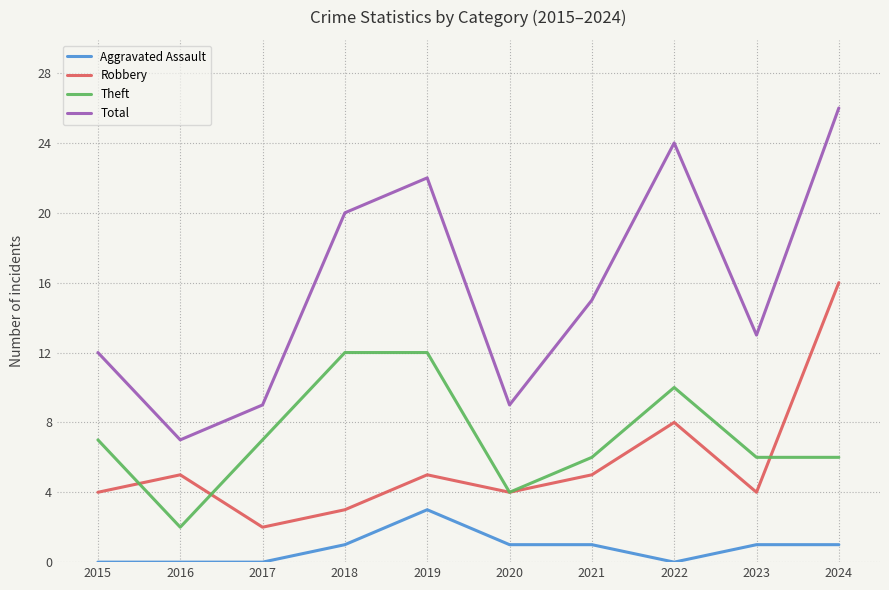

What value does the Total series have at 2023?

13